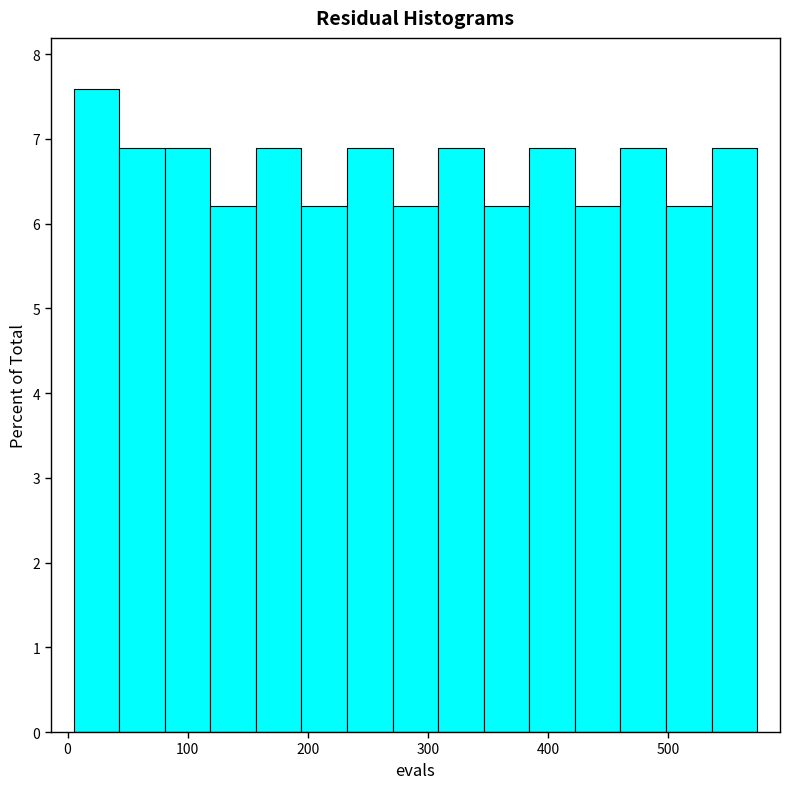

Read against the x-axis, roughly where is the centre of the tallest bar?

20